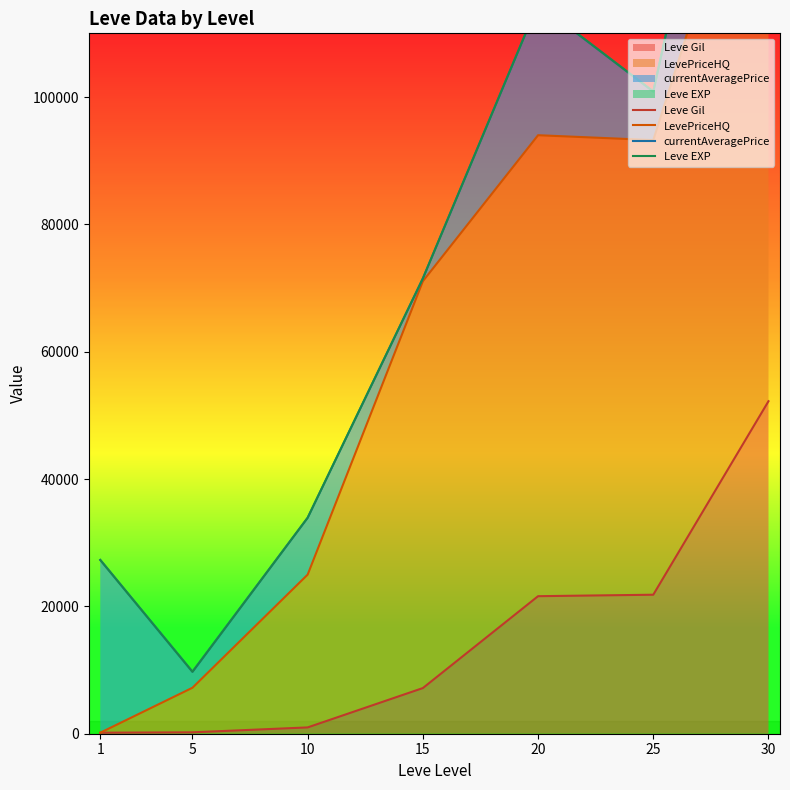

Is it true that Leve EXP equals 9732 at 5?

True